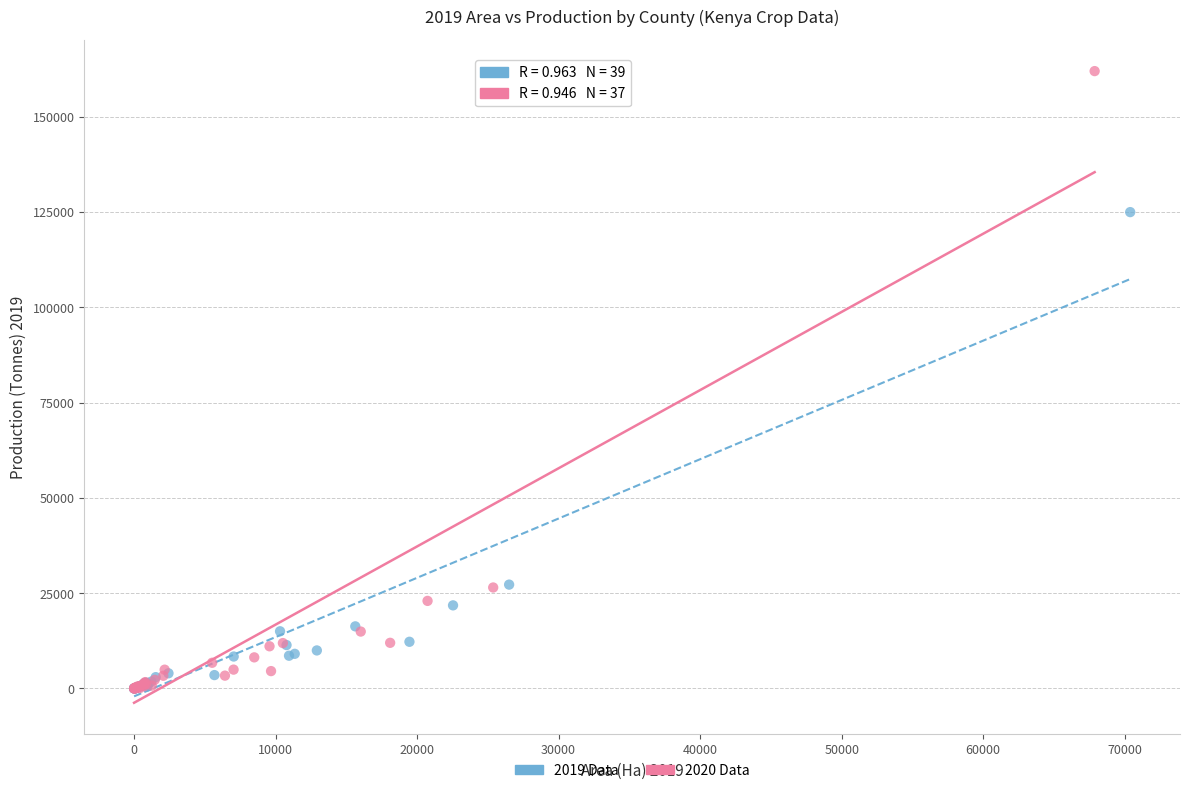

Which series reaches the maximum Y coordinate?

2020 Data